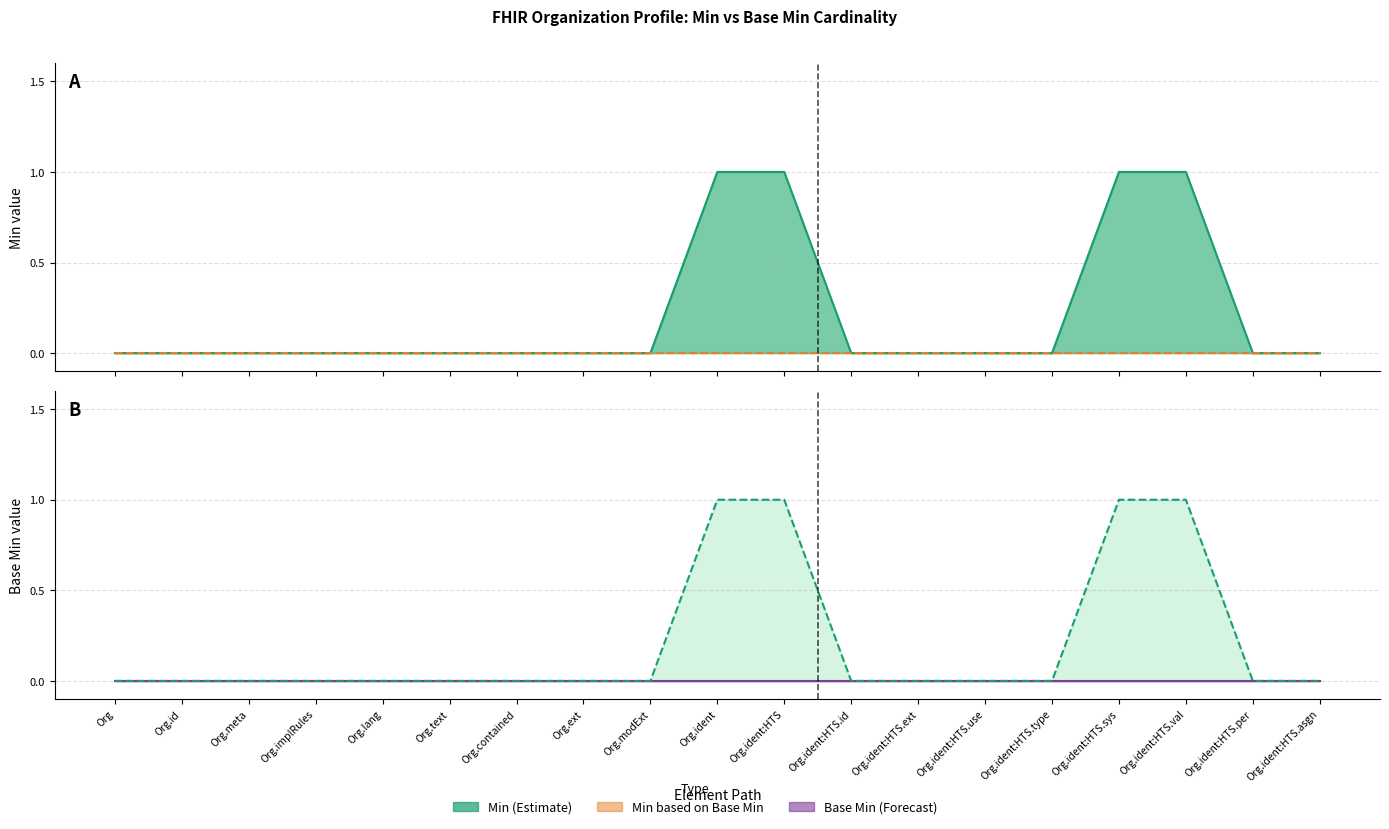

True or false: Min (value) and Base Min (value) intersect in this chart.

False